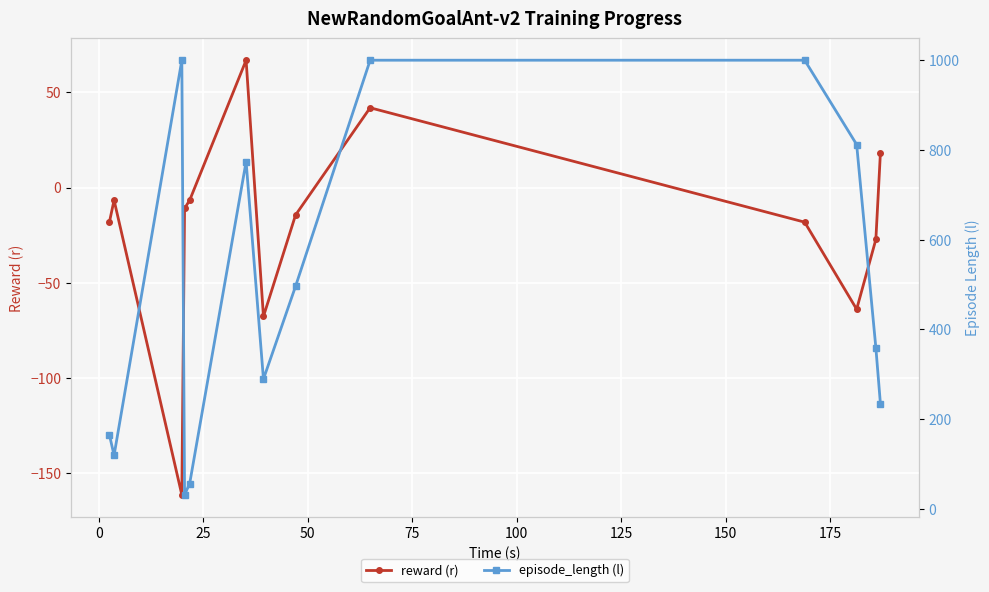

How many data points in reward (r) are above -14?

6